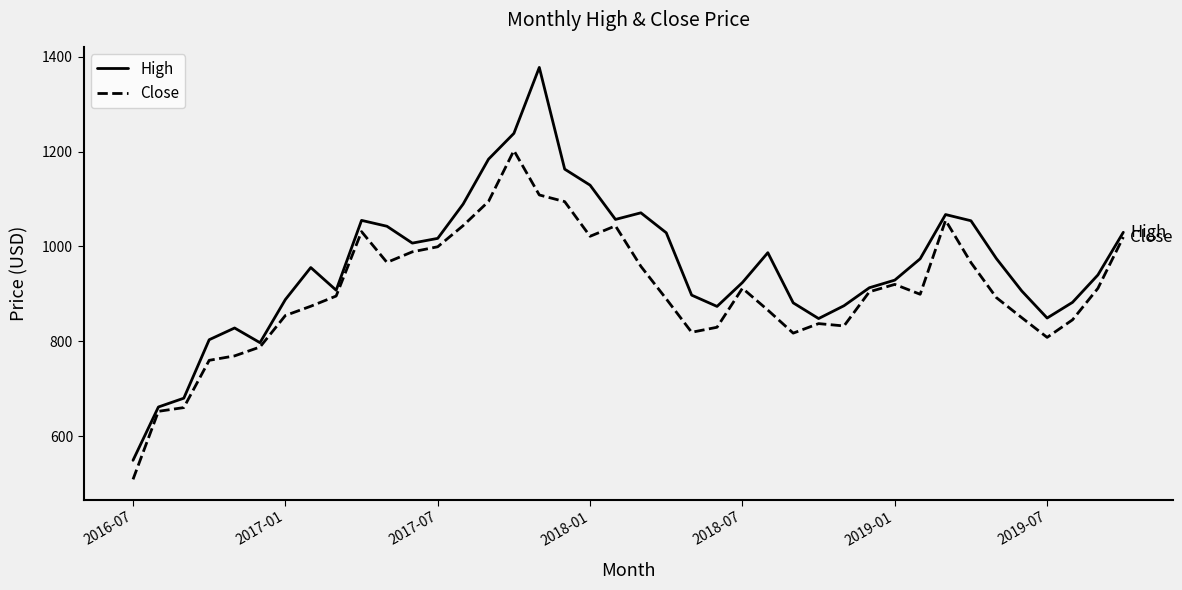

How many lines are shown in the chart?

2